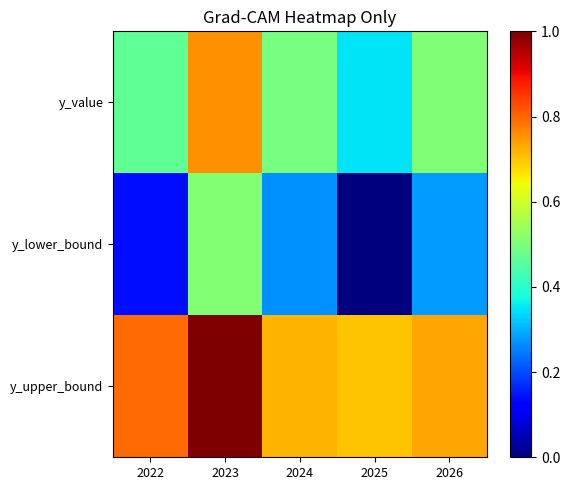

What is the total value across all series at 2026?

1.5